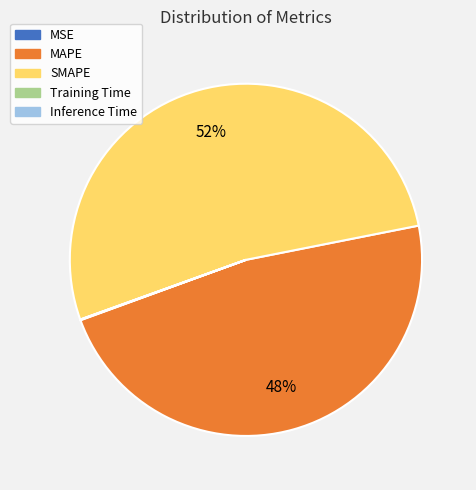

True or false: MAPE accounts for 48% of the total.

True